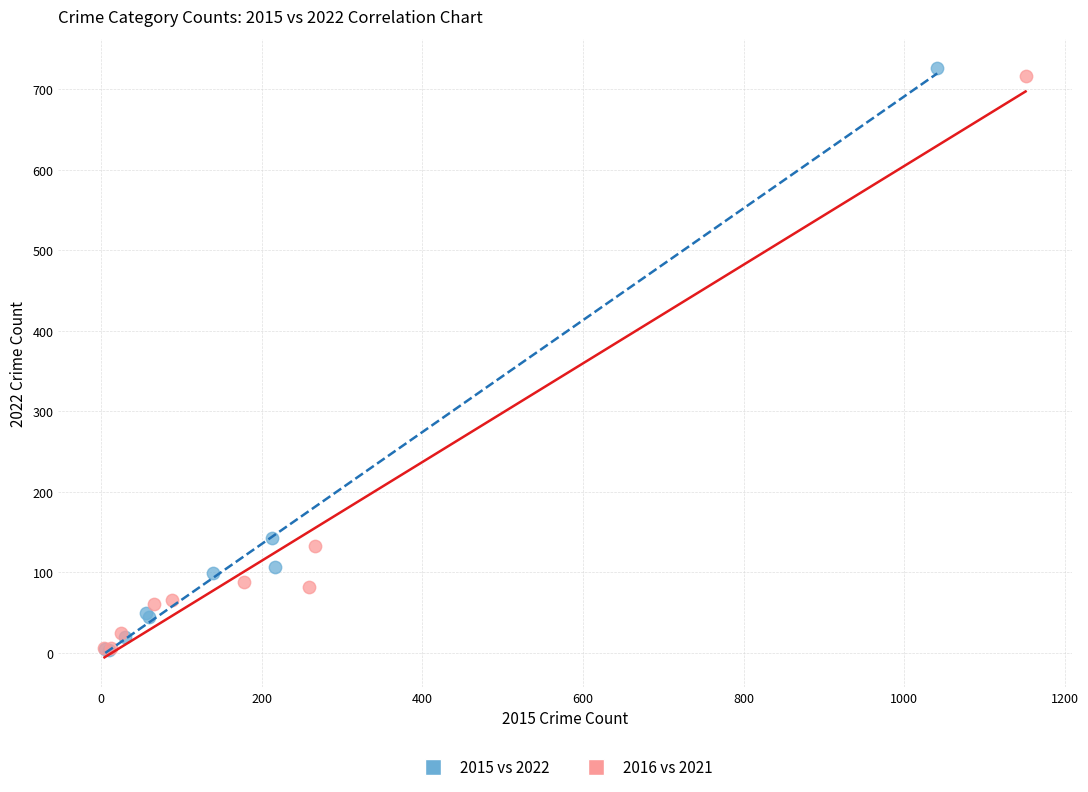

Which series has the widest spread of Y values?

2015 vs 2022